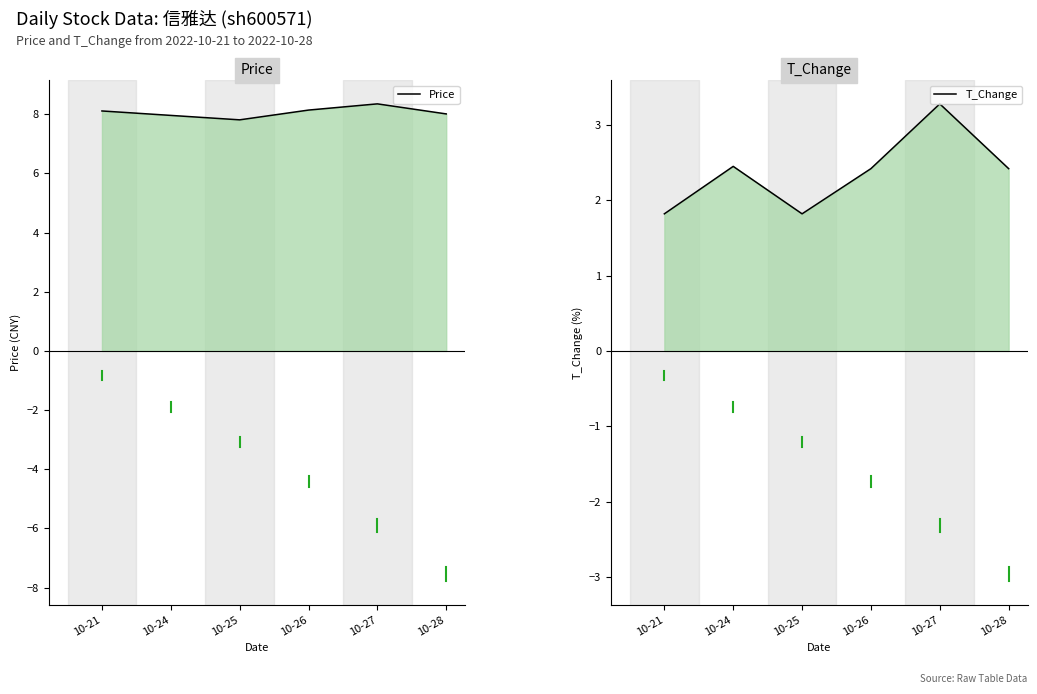

Between 10-28 and 10-26, which is larger?

10-26